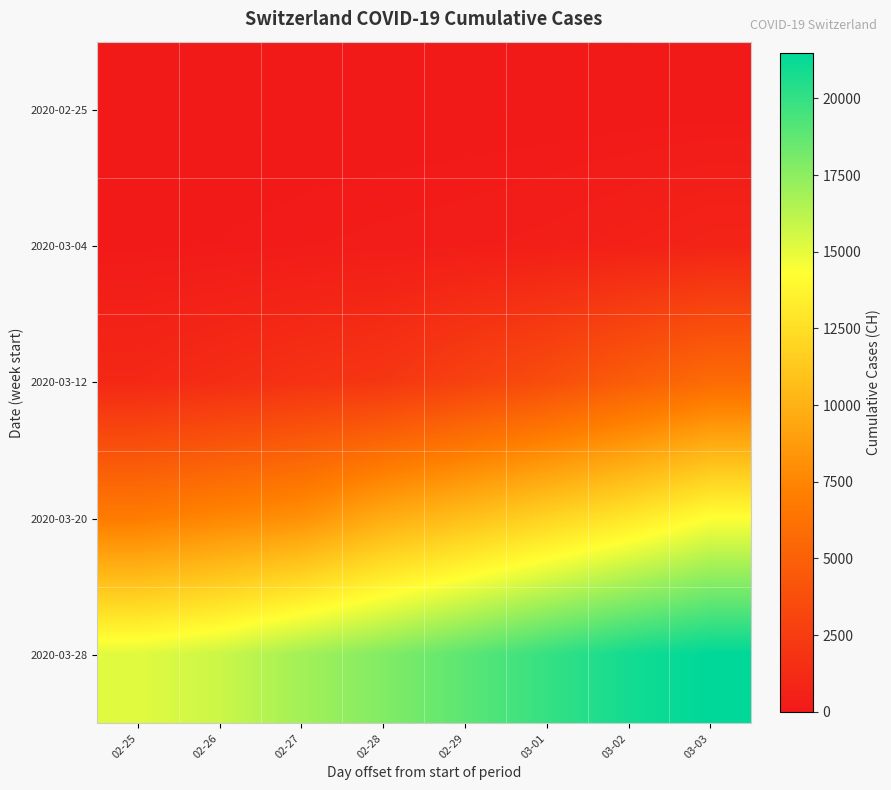

Reading left to right, extract all data points from this chart.

2020-02-25: 02-25=0	02-26=2	02-27=6	02-28=13	02-29=22	03-01=30	03-02=42	03-03=61
2020-03-04: 02-25=84	02-26=126	02-27=194	02-28=252	02-29=304	03-01=391	03-02=542	03-03=749
2020-03-12: 02-25=1046	02-26=1373	02-27=1768	02-28=2052	02-29=2817	03-01=3651	03-02=4767	03-03=5764
2020-03-20: 02-25=6923	02-26=7598	02-27=8172	02-28=9679	02-29=10766	03-01=11890	03-02=13004	03-03=14337
2020-03-28: 02-25=15169	02-26=15767	02-27=16883	02-28=17800	02-29=18867	03-01=19933	03-02=20899	03-03=21469